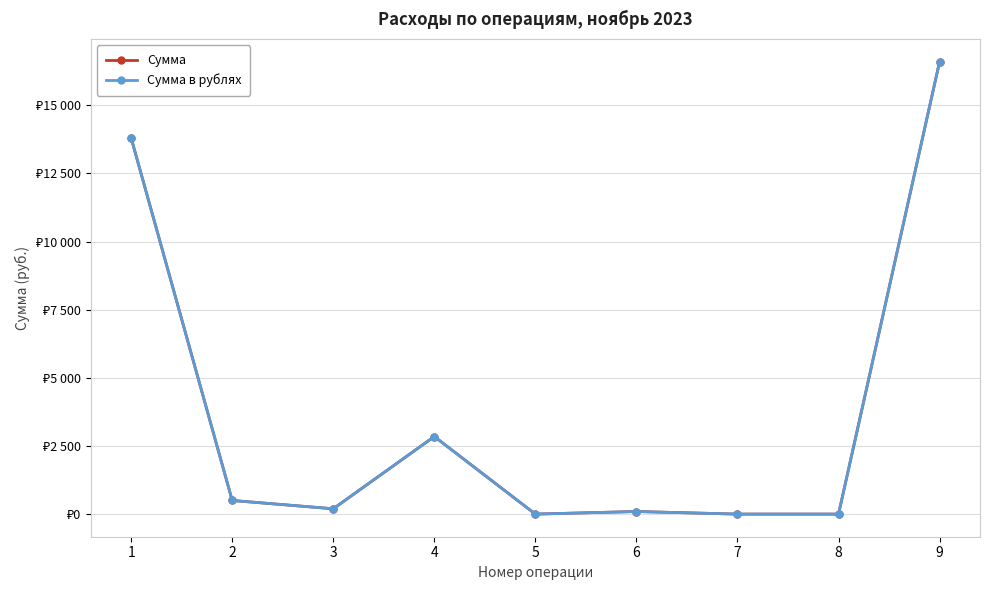

Does the chart have visible grid lines?

Yes